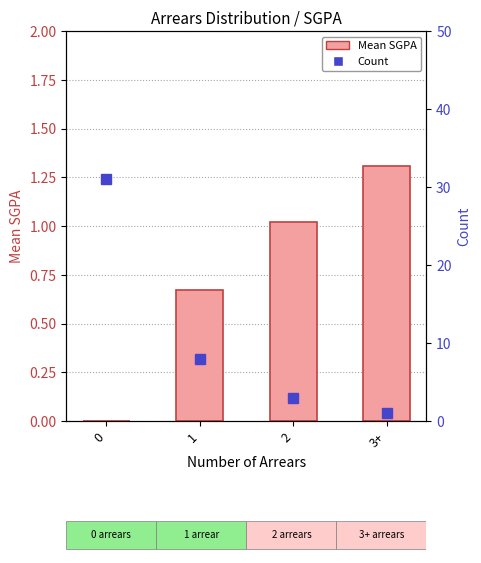

Reading right to left, list all the values displayed in this chart.

Mean SGPA: 3+=1.3	2=1.0	1=0.7	0=0.0
Count: 3+=1.0	2=3.0	1=8.0	0=31.0